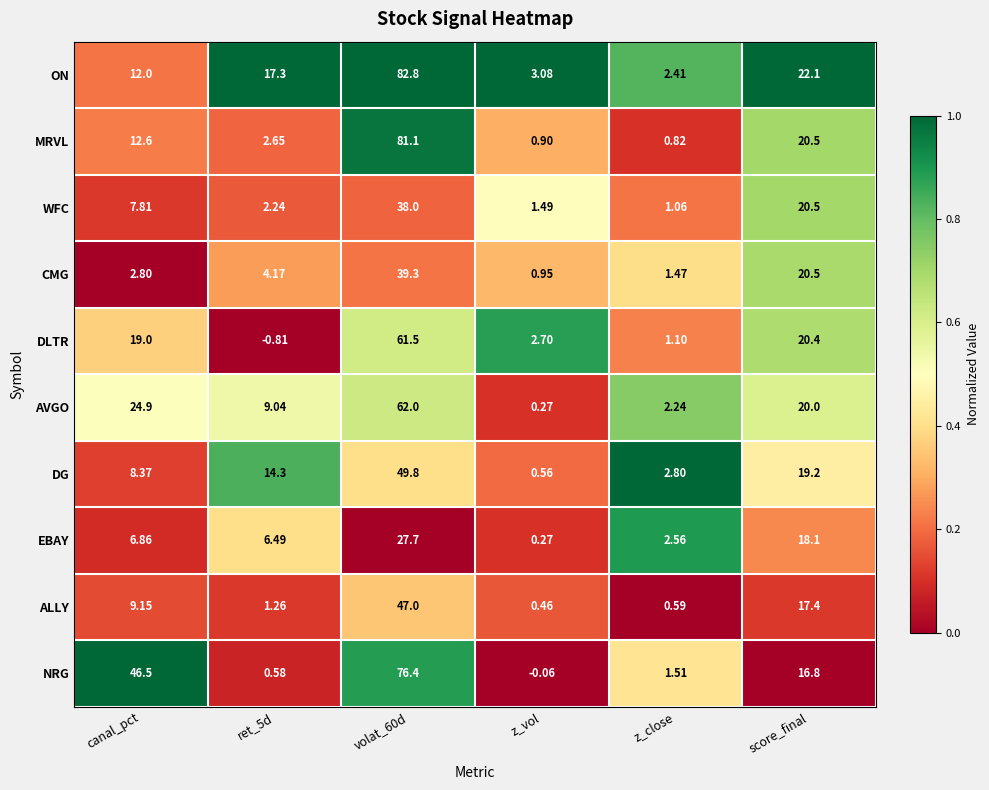

Is the value of DG at volat_60d greater than the value of EBAY at score_final?

Yes